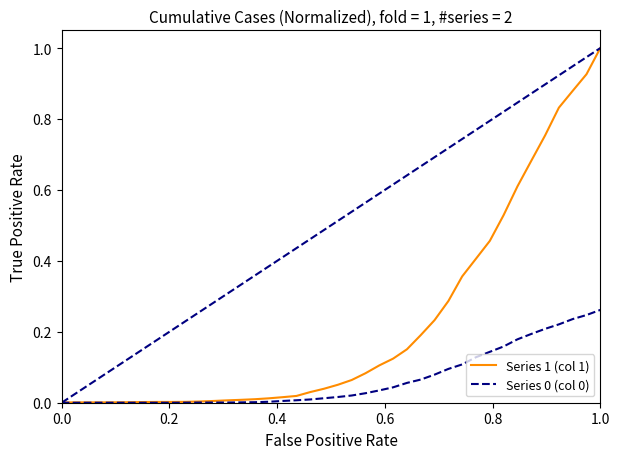

Which series has the largest range (max minus min)?

Series 1 (col 1)